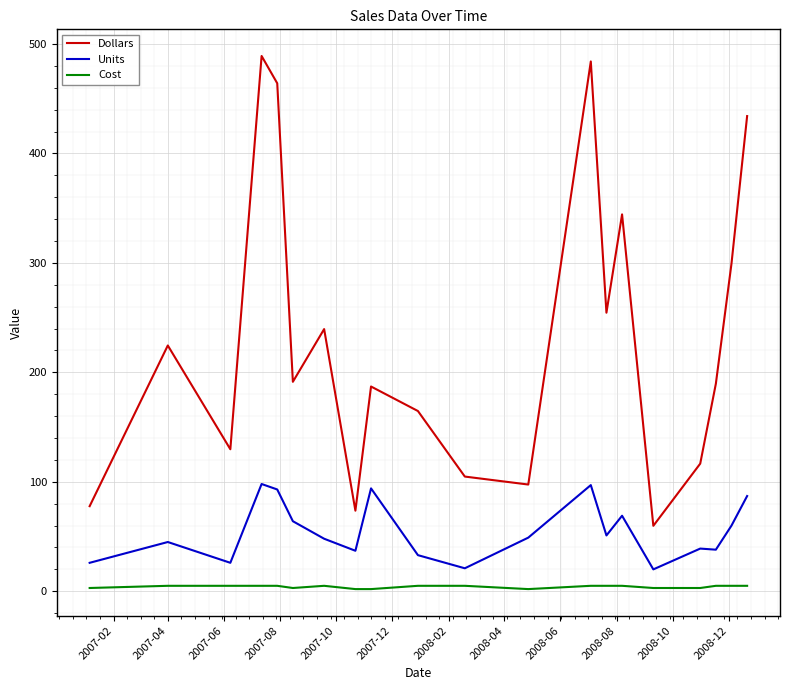

Which series has the largest range (max minus min)?

Dollars